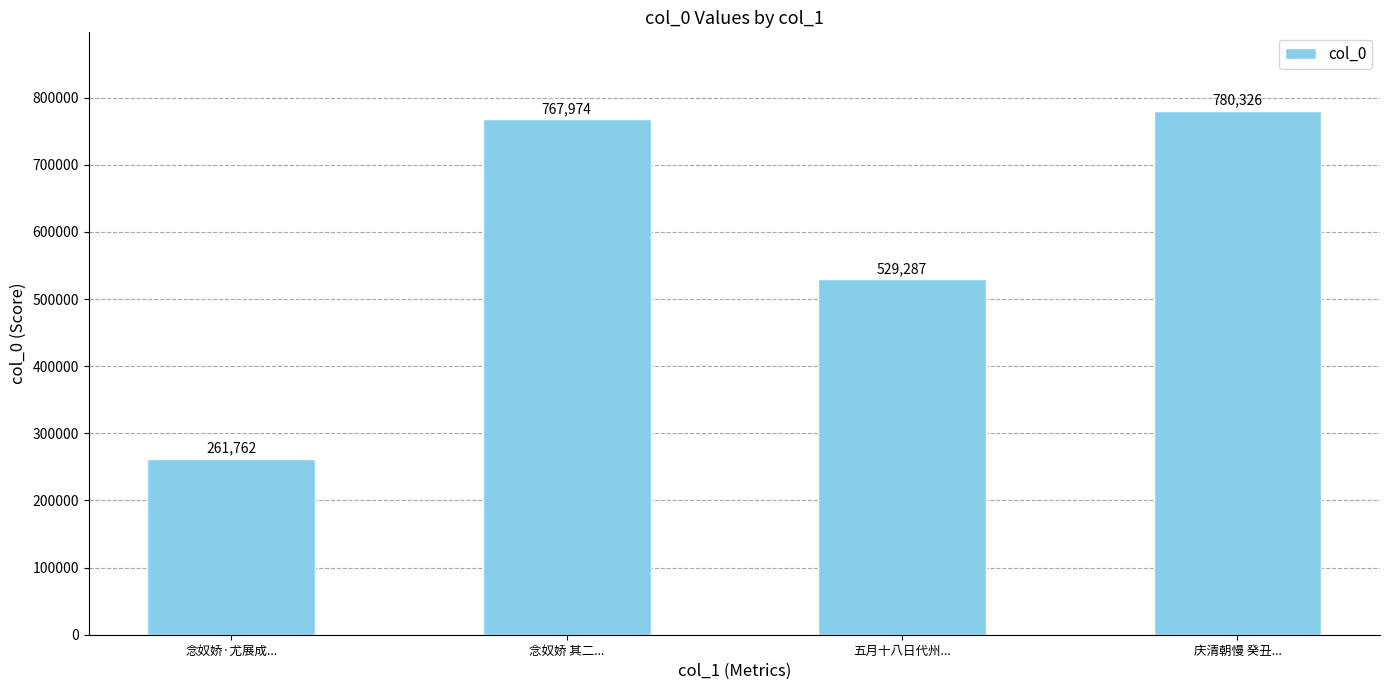

Where is the data nearest to the value 521044?

五月十八日代州...